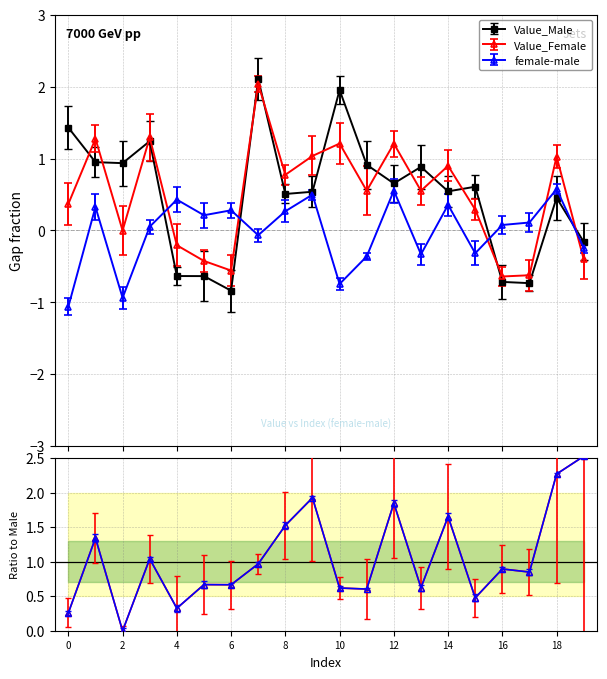

The value of Value_Female at 10 is 1.7. True or false?

False